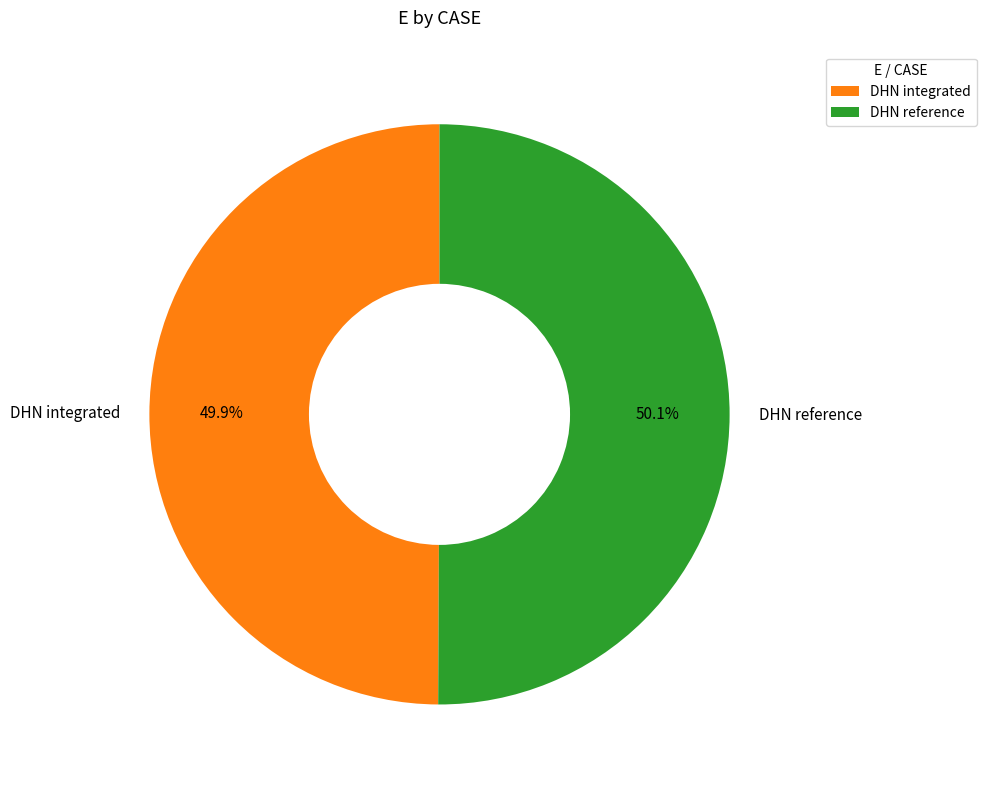

True or false: DHN reference accounts for 39% of the total.

False